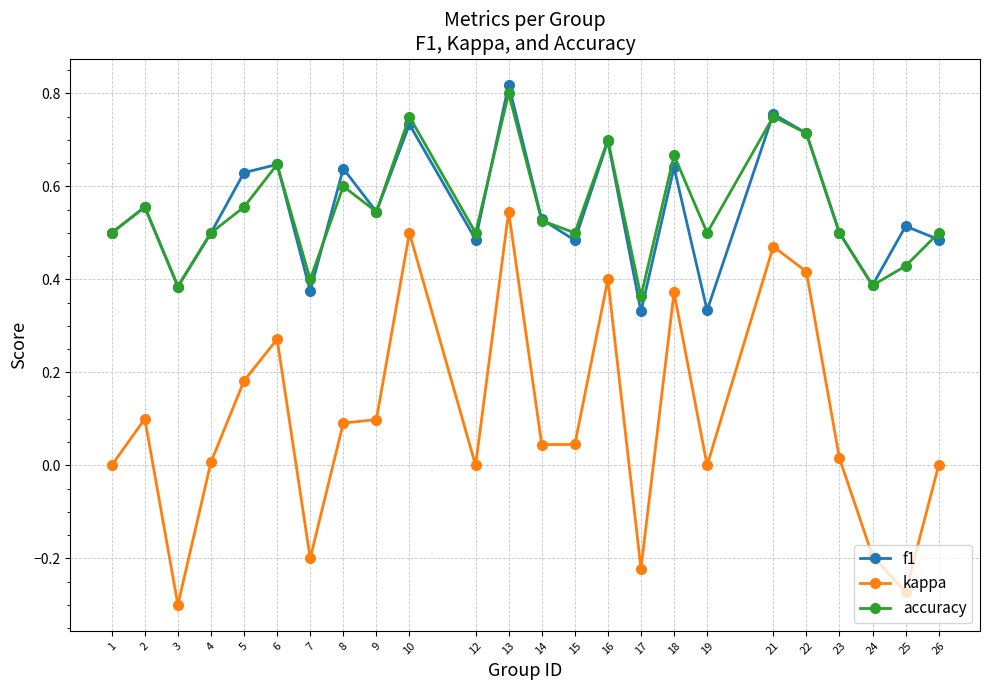

How many interior local valleys does the accuracy series have?

8